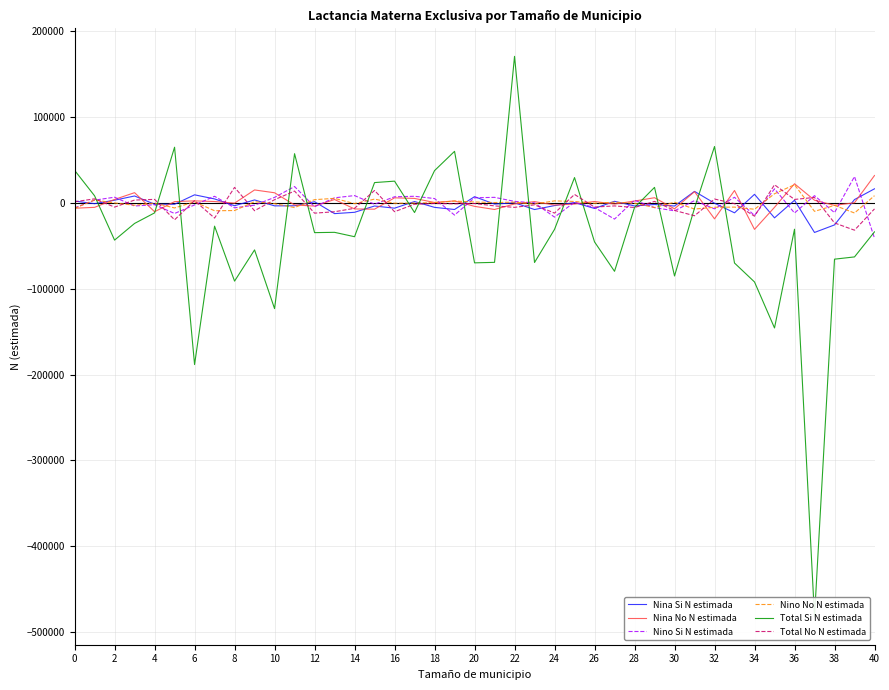

How many distinct data groups are displayed?

6